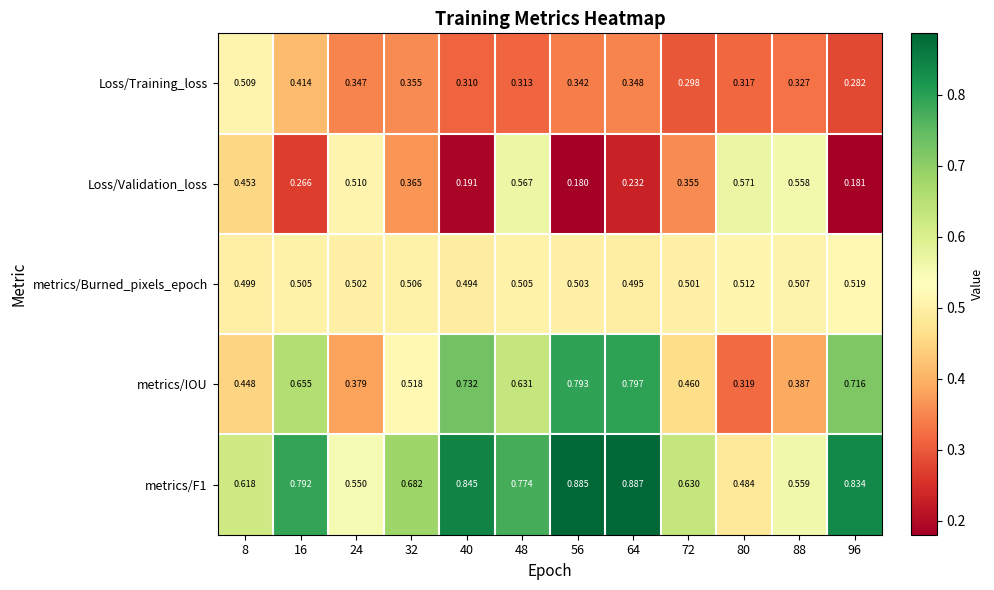

Is the value of metrics/Burned_pixels_epoch at 80 greater than the value of Loss/Training_loss at 64?

Yes